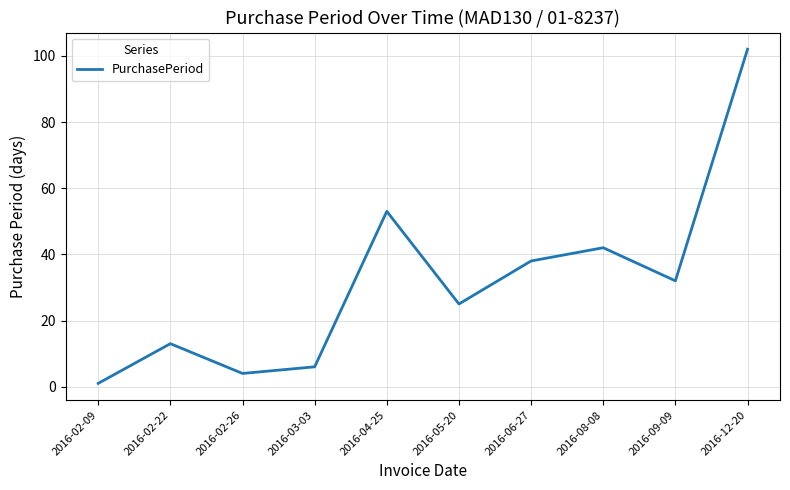

Approximately how many times larger is the value at 2016-08-08 compared to 2016-02-26?

10.5